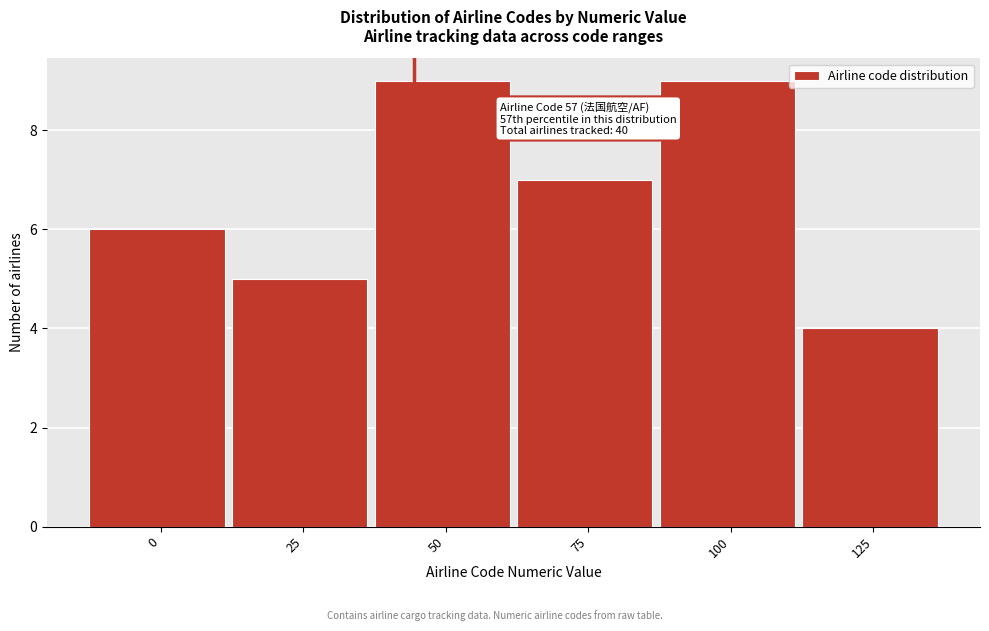

Reading left to right, transcribe all the data shown in this chart.

6	5	9	7	9	4